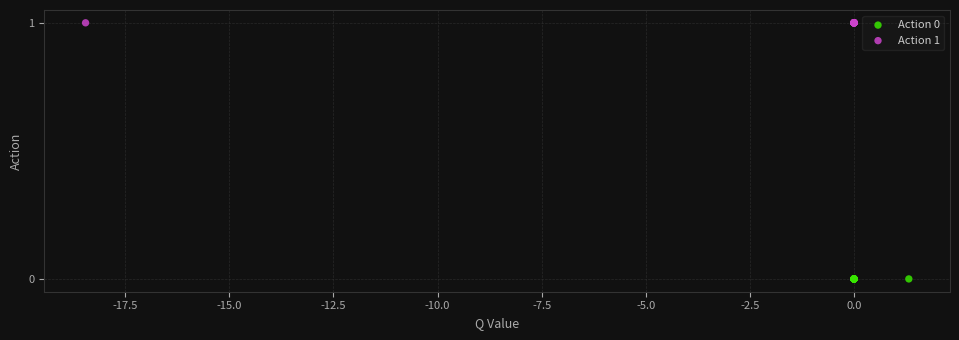

Which series reaches the minimum Y coordinate?

Action 0